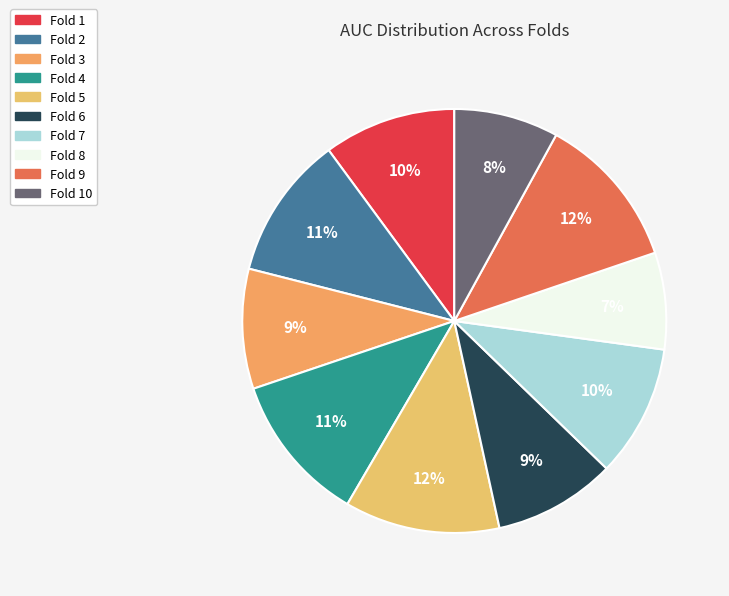

How many segments does this pie chart have?

10